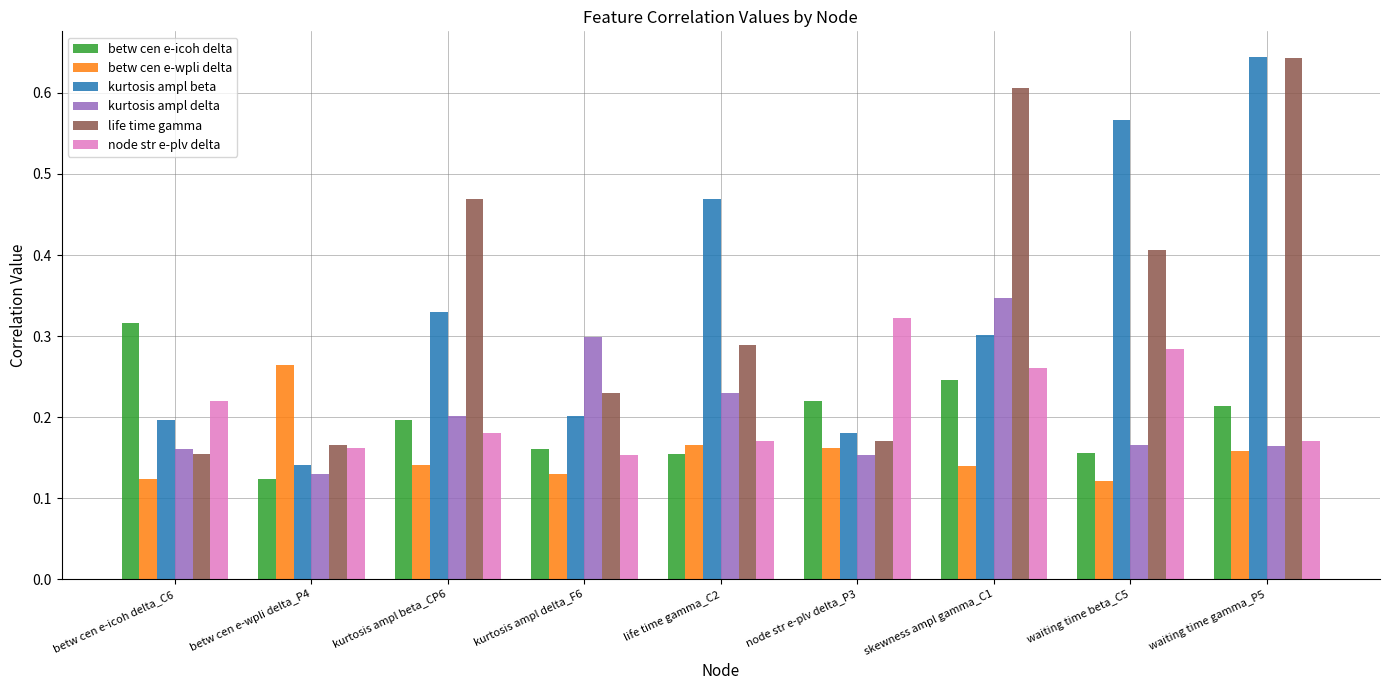

What is the label of the 9th bar from the right?

betw cen e-icoh delta_C6